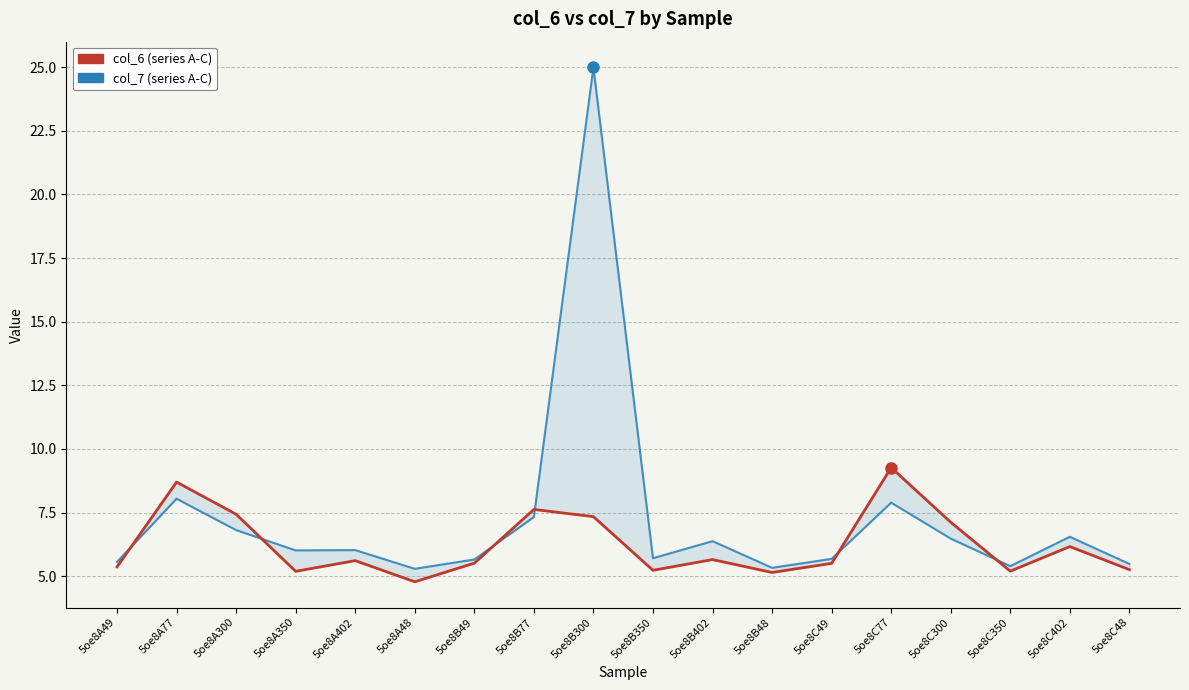

At which label does col_6 reach its peak?

5oe8C77